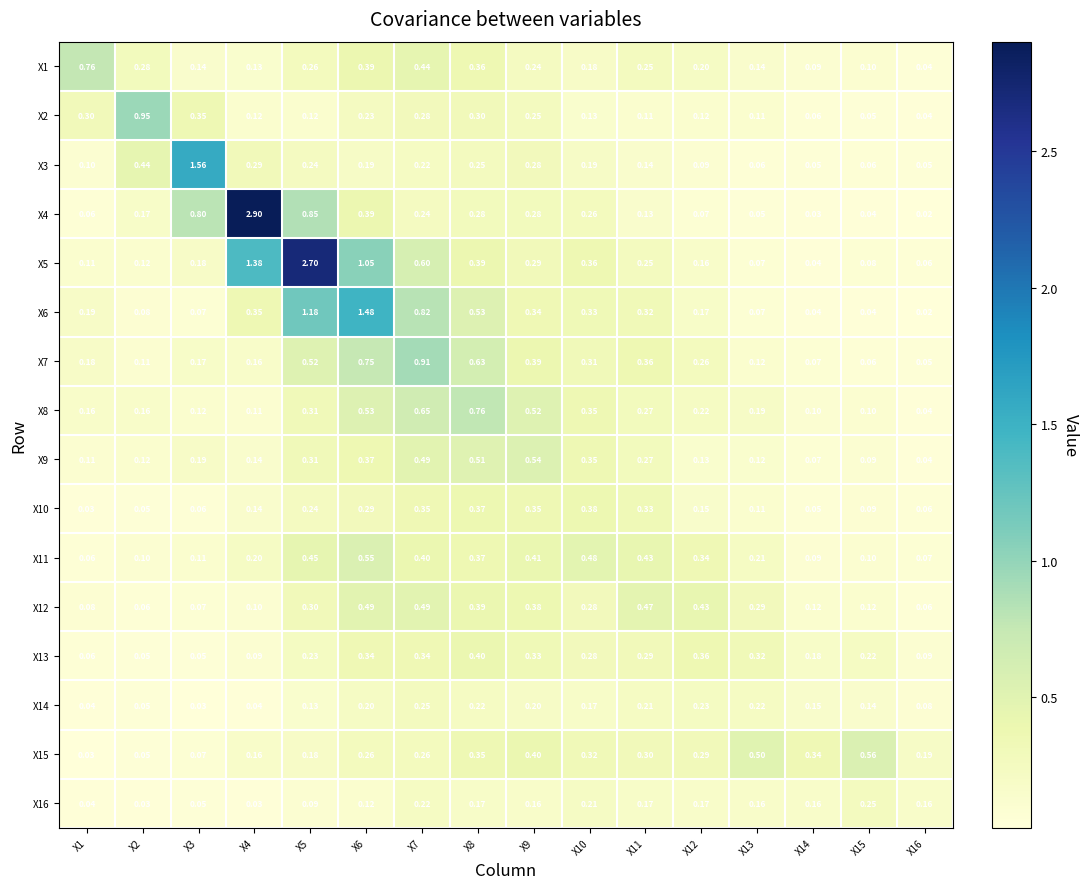

At which category is the sum across all series the highest?

X5